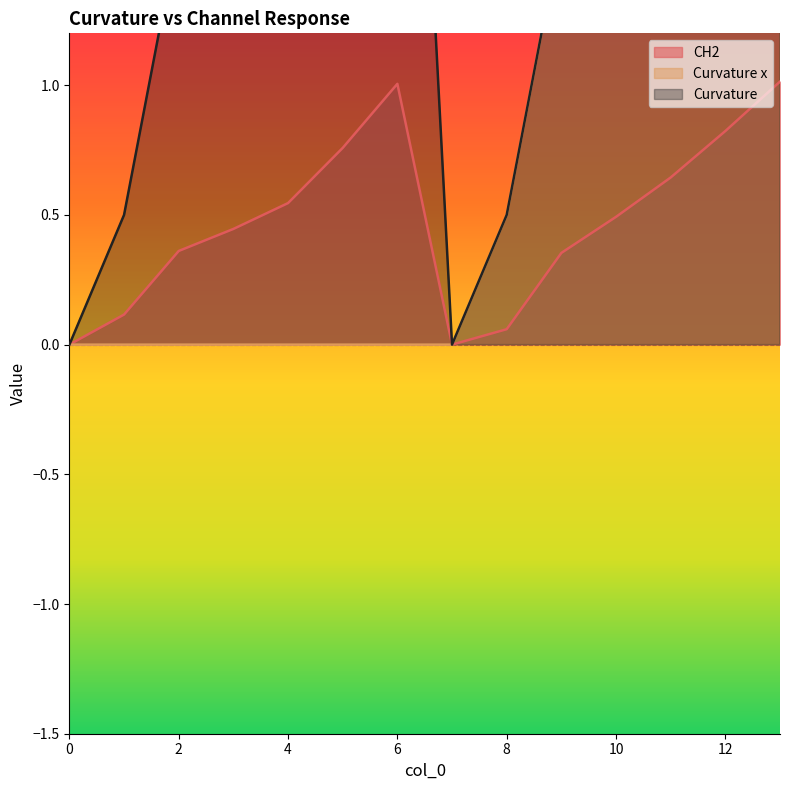

How many values in the Curvature series are below 2?

6